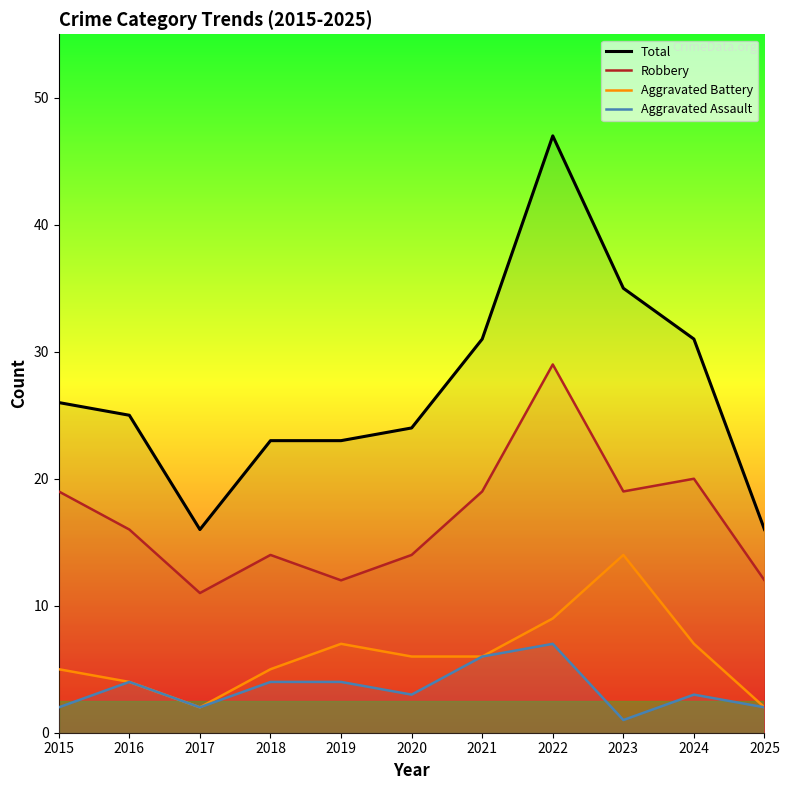

Which series has the largest range (max minus min)?

Total